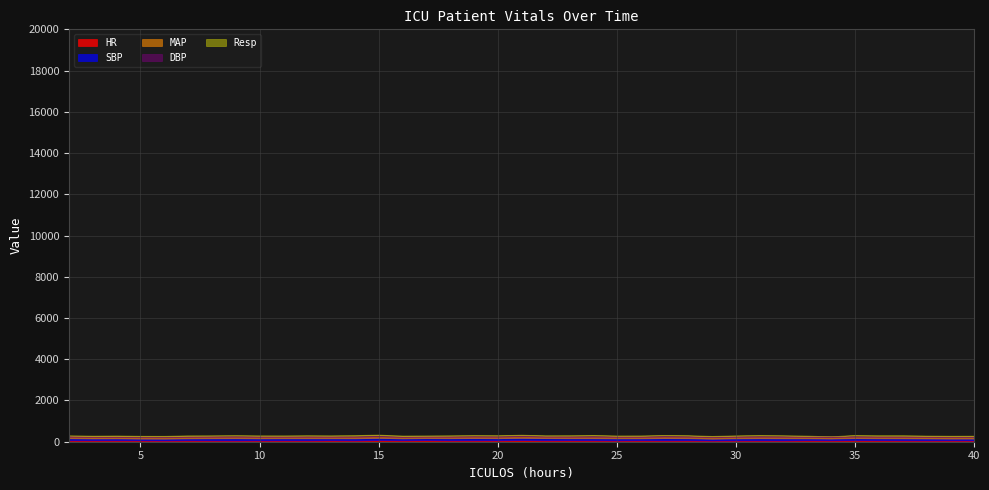

Is it true that DBP equals 49.0 at 29?

True